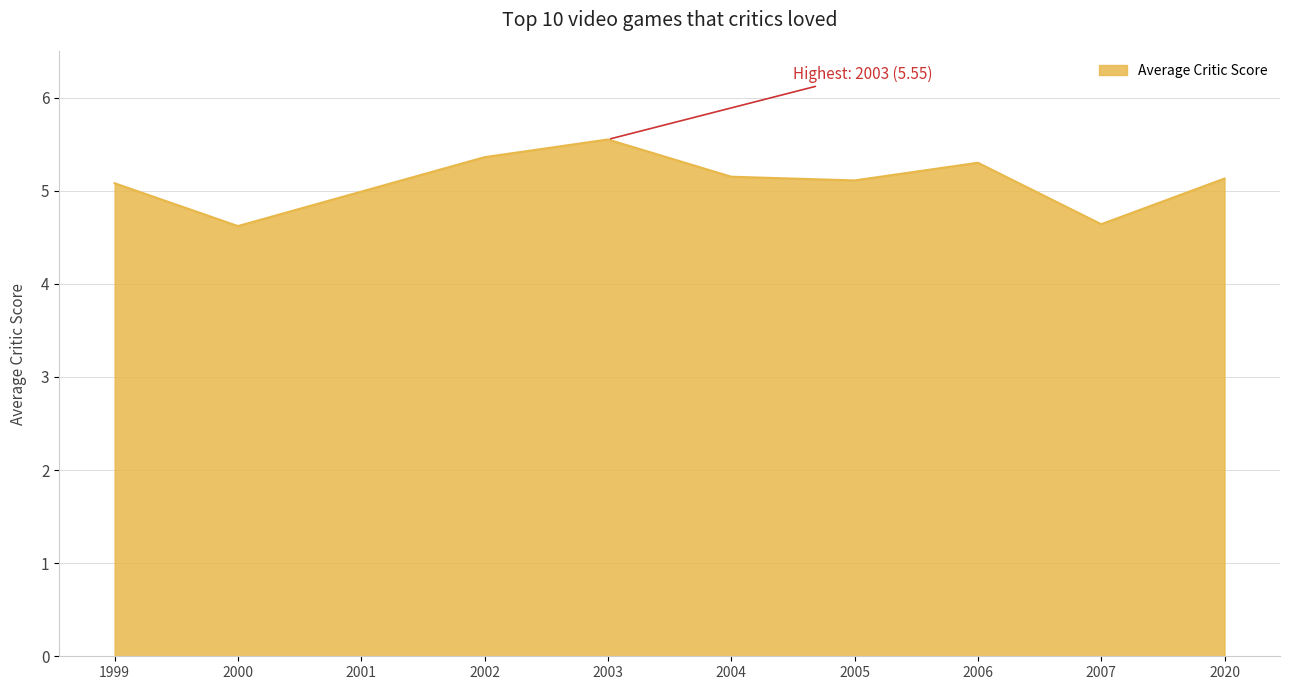

How many interior local valleys (lower than both neighbors) does the data have?

3